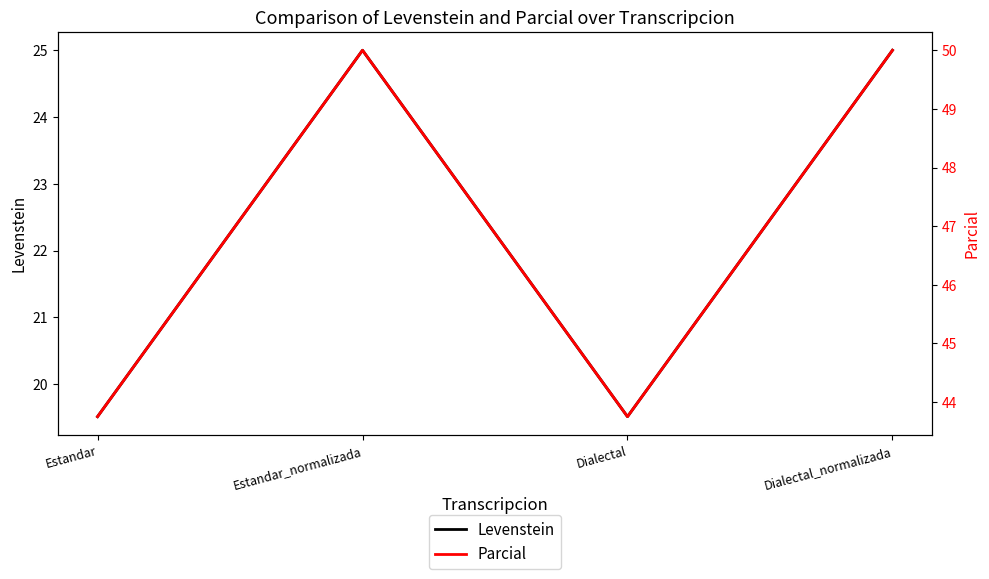

At how many categories does at least one series exceed 44?

2